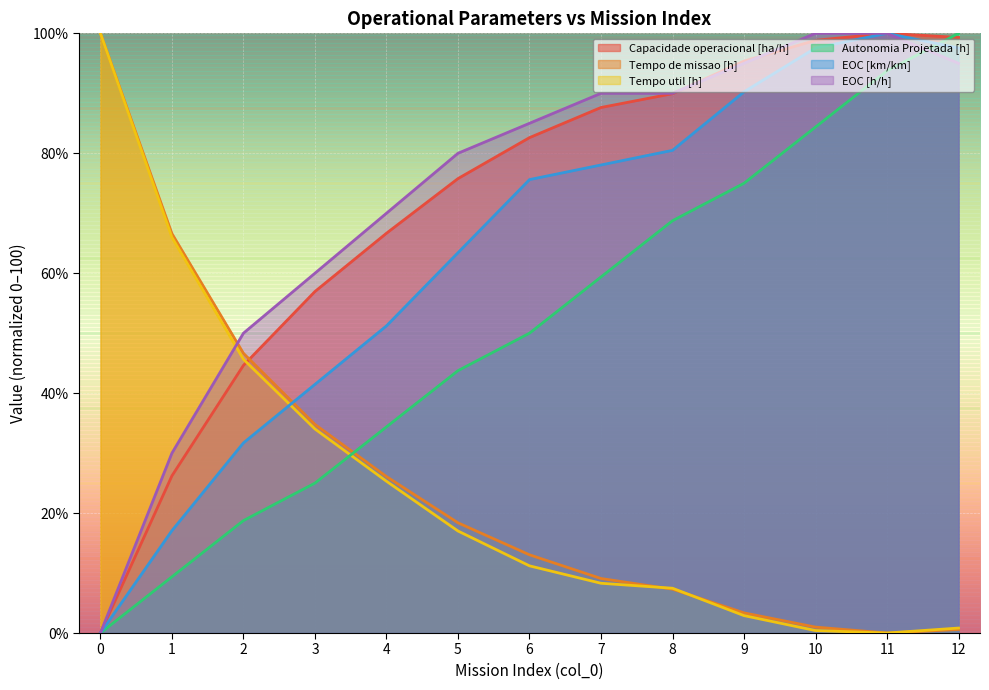

What is the spread (max minus min) of values at 3?

35.0